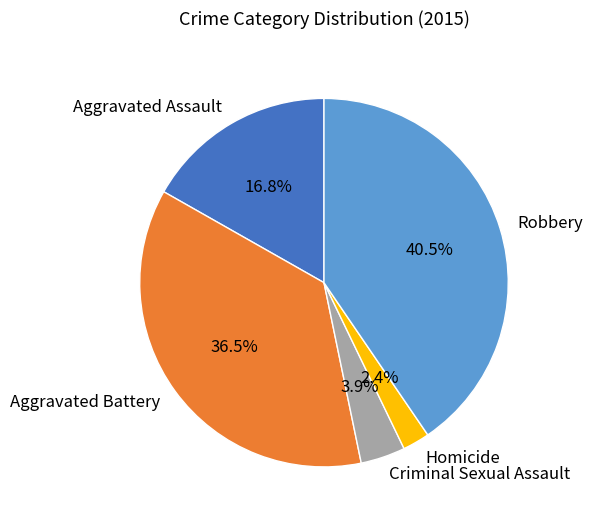

Count the number of slices in the pie.

5